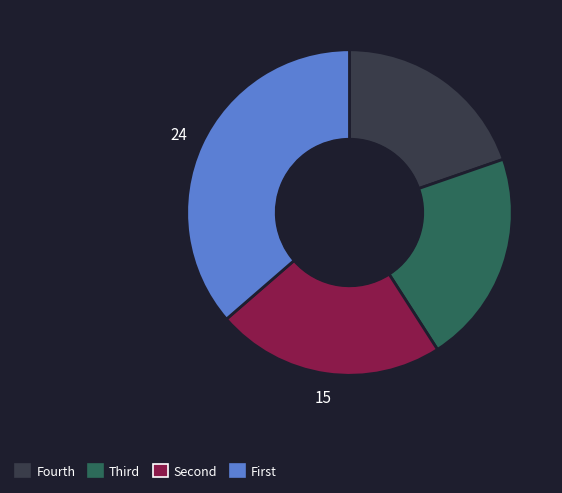

The Fourth slice represents 20% of the pie. True or false?

True